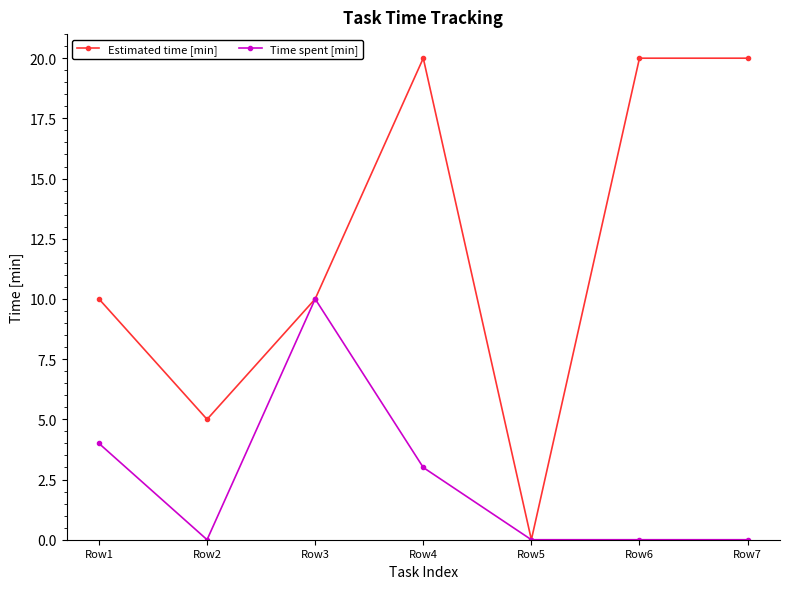

What is the value of the Time spent [min] point at the 3rd from the left?

10